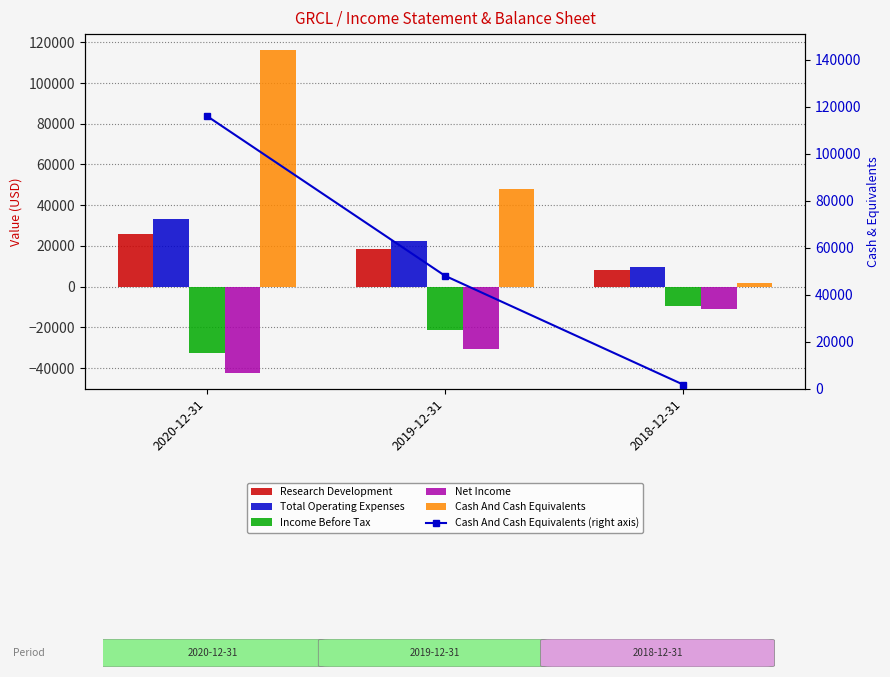

True or false: Total Operating Expenses has a value of 22600 at 2019-12-31.

True